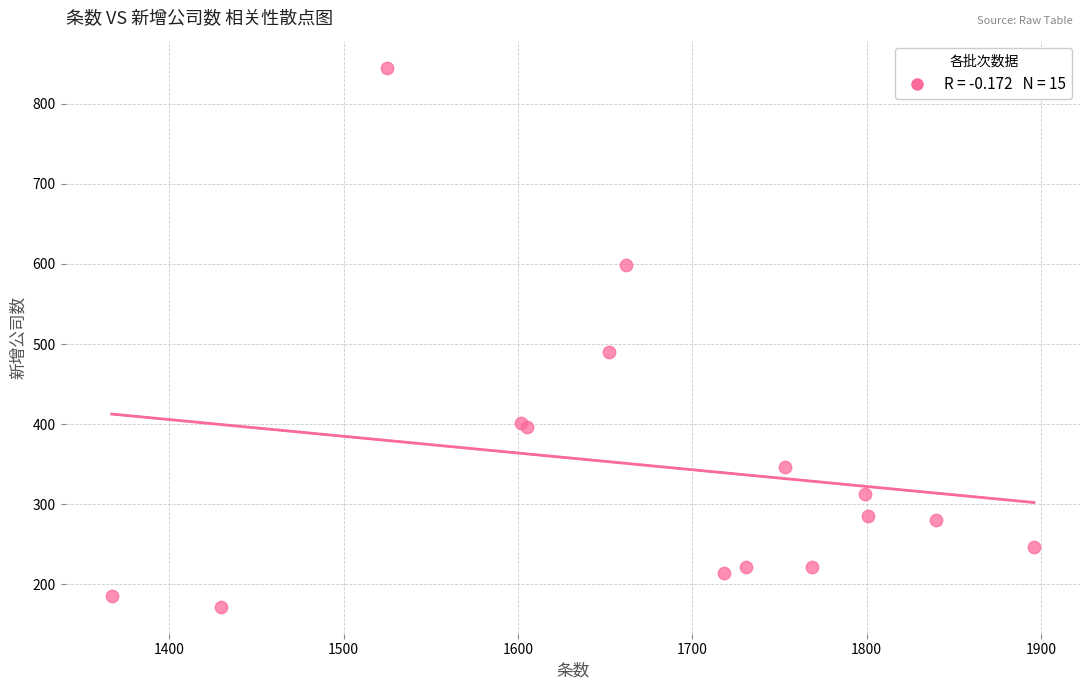

What Y value in the scatter plot is closest to 508?

490